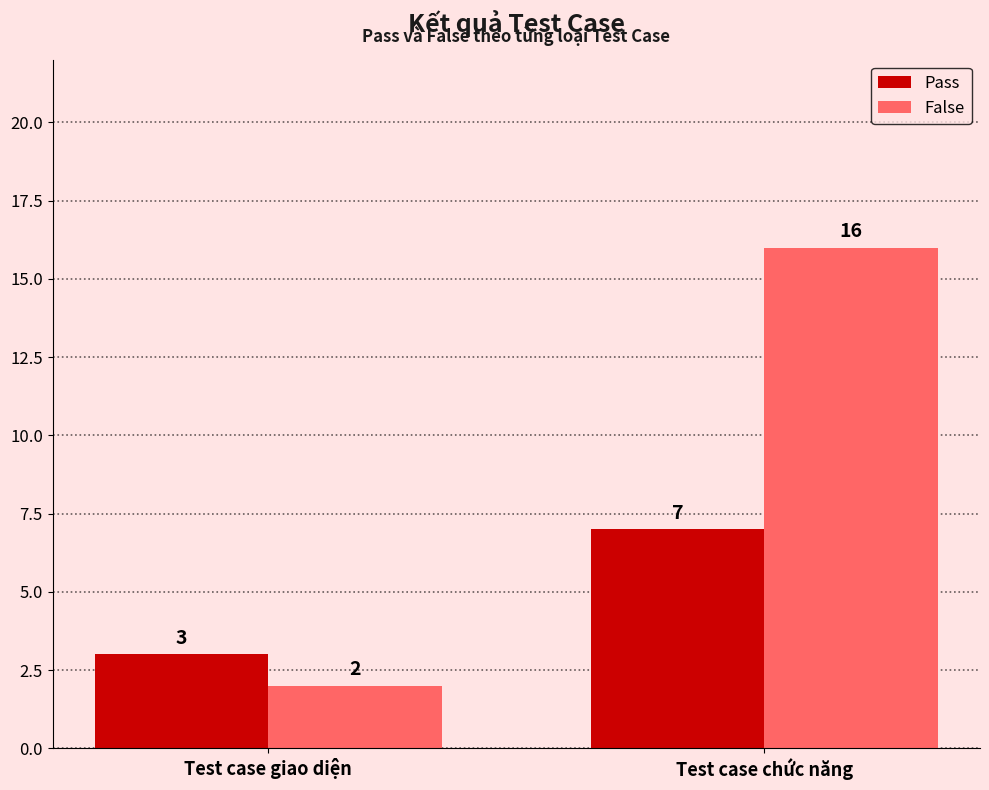

At which label is Pass closest to 5?

Test case giao diện